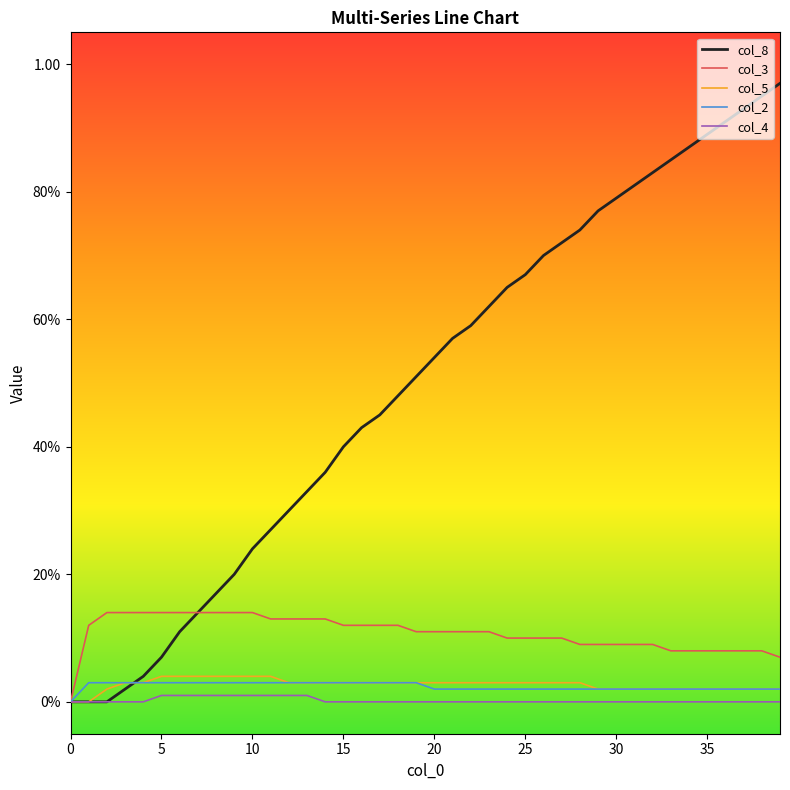

Which series has the largest total across all categories?

col_8